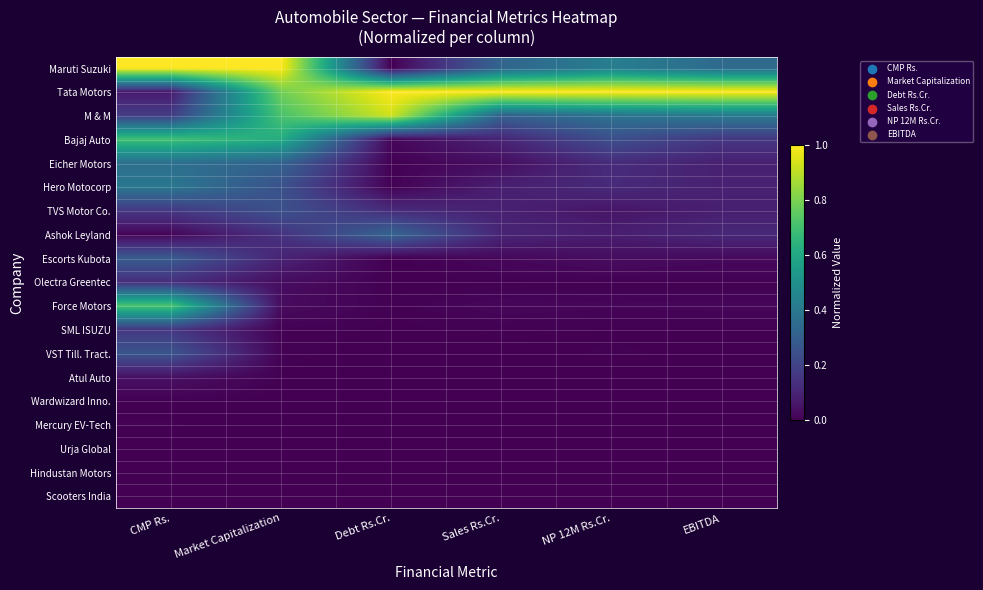

At which category is the sum across all series the highest?

CMP Rs.